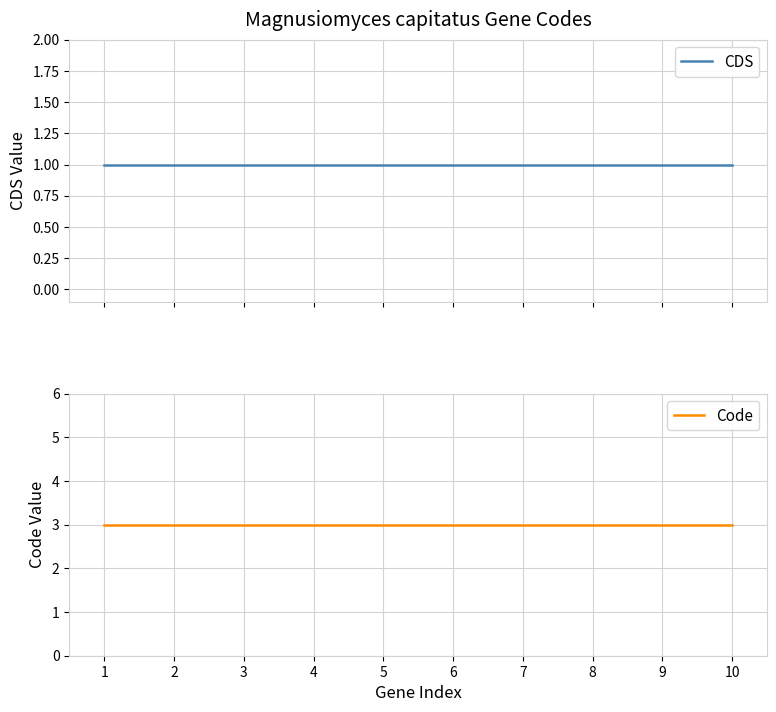

At which category is the sum across all series the highest?

1